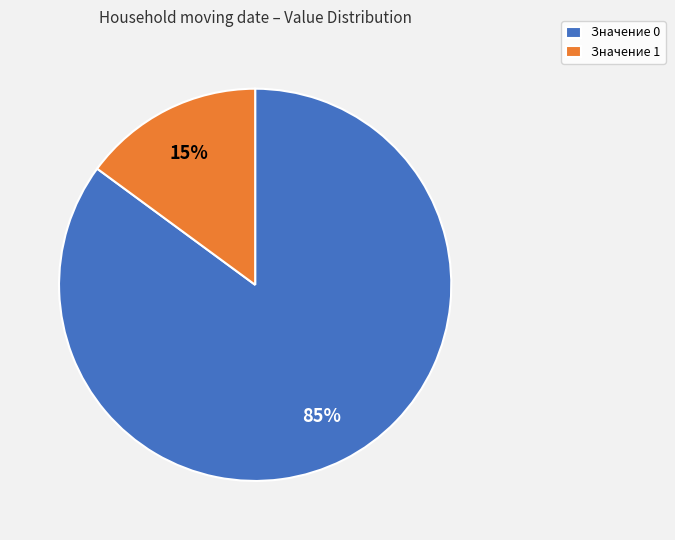

Is there a majority slice in this chart?

Yes